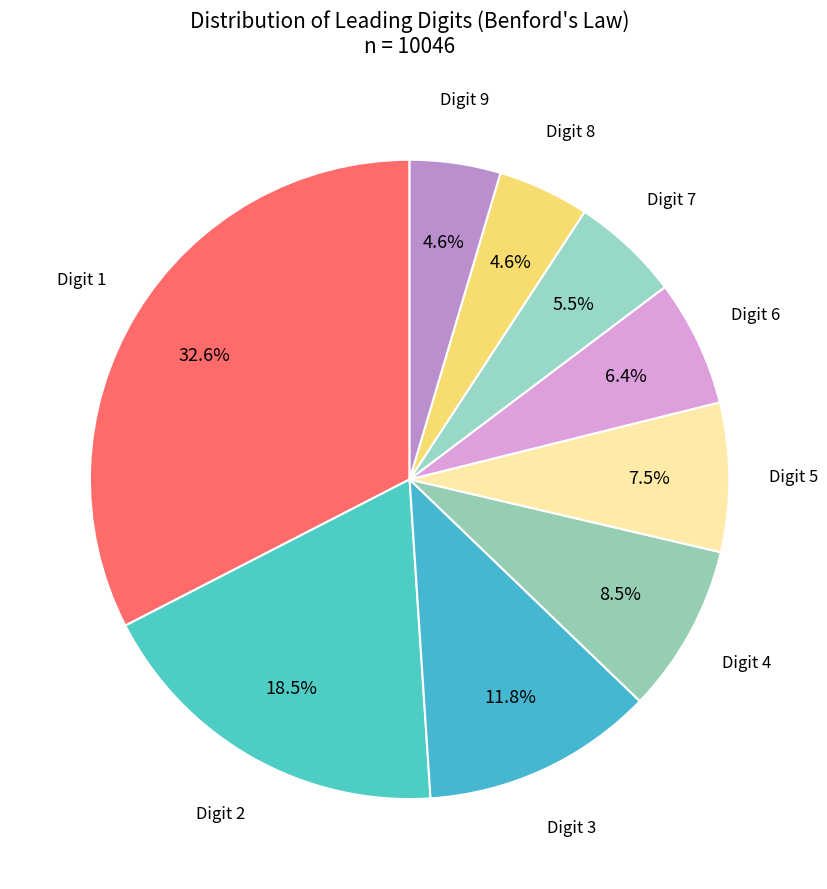

Count the number of slices in the pie.

9